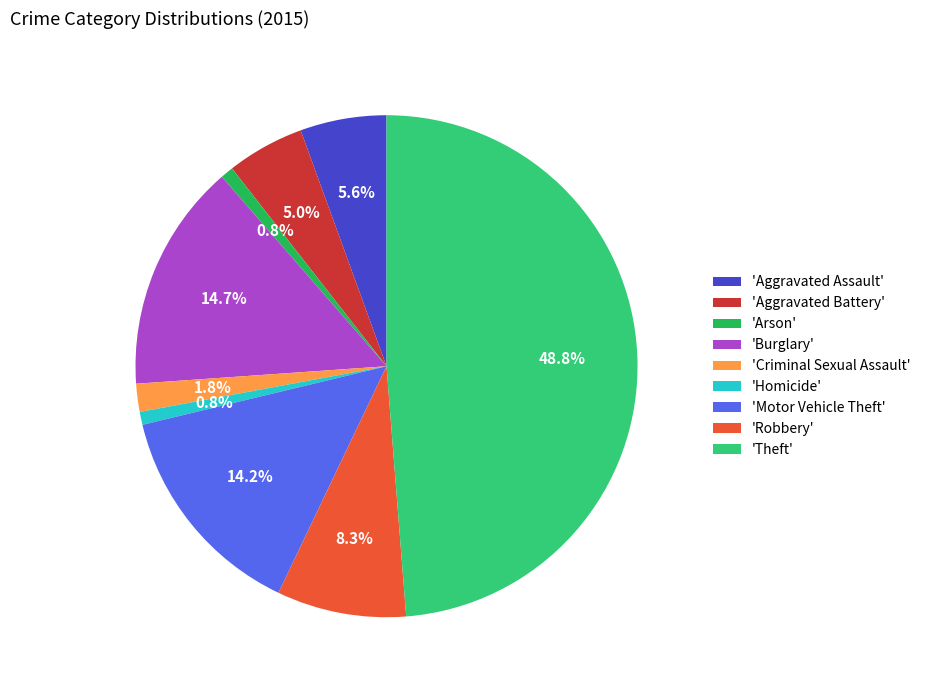

Is there a majority slice in this chart?

No